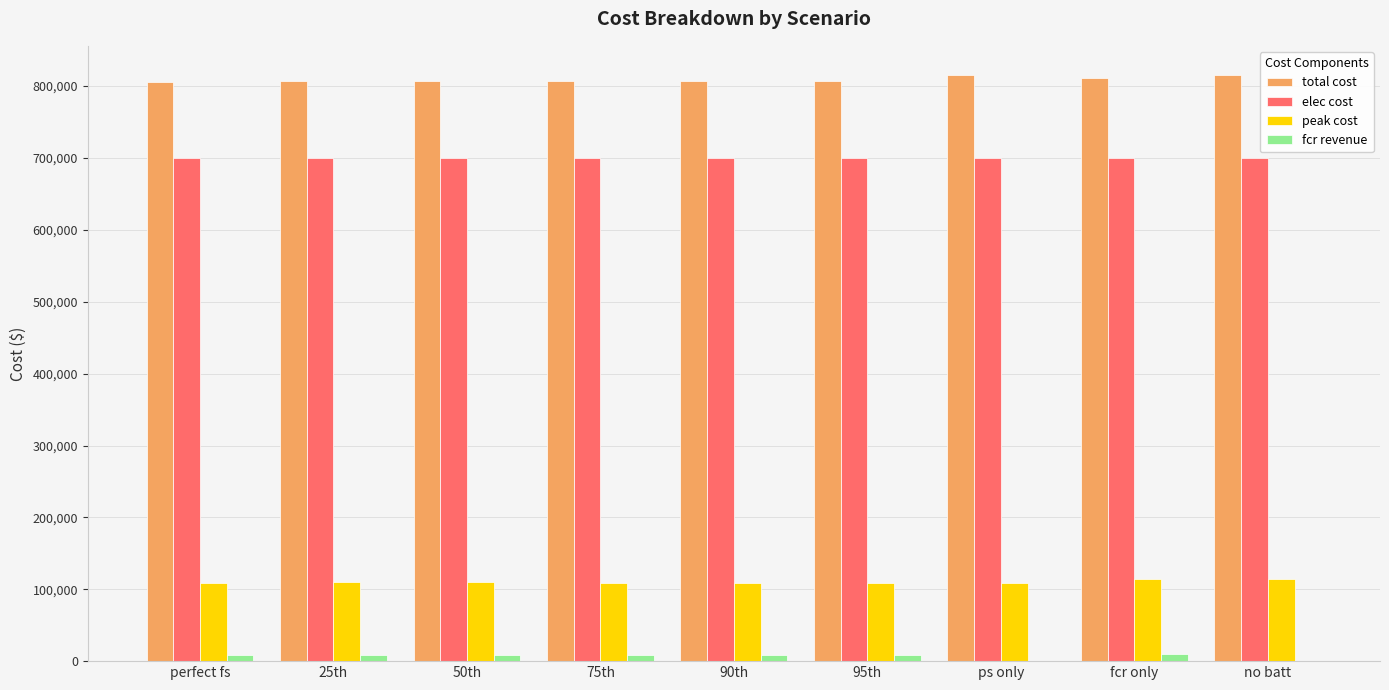

What is the difference between the peak cost values at fcr only and 95th?

5190.4